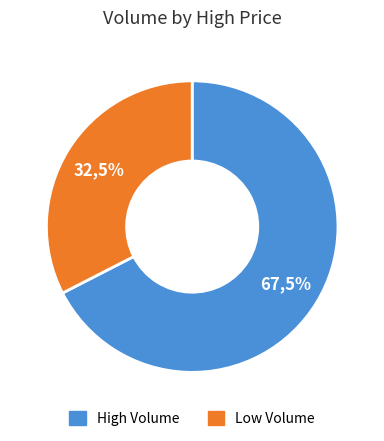

To the nearest percent, what portion does 1585 represent?

7%